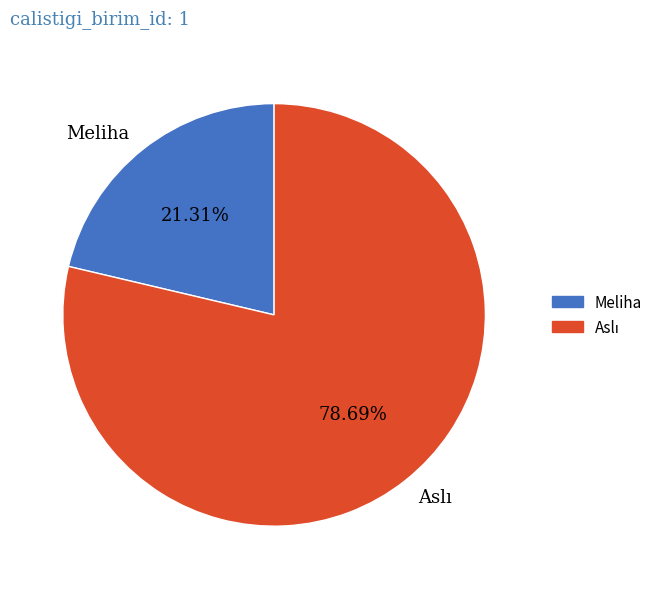

To the nearest percent, what is the average slice percentage?

50%